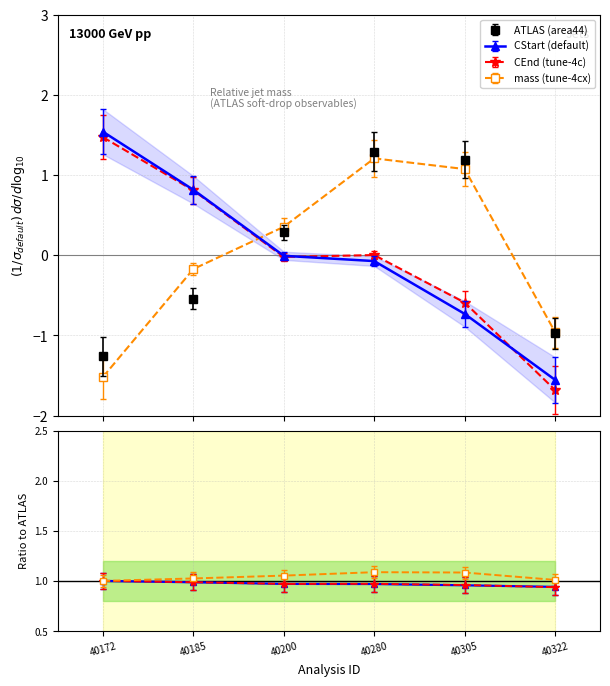

True or false: CEnd and area44 intersect in this chart.

True